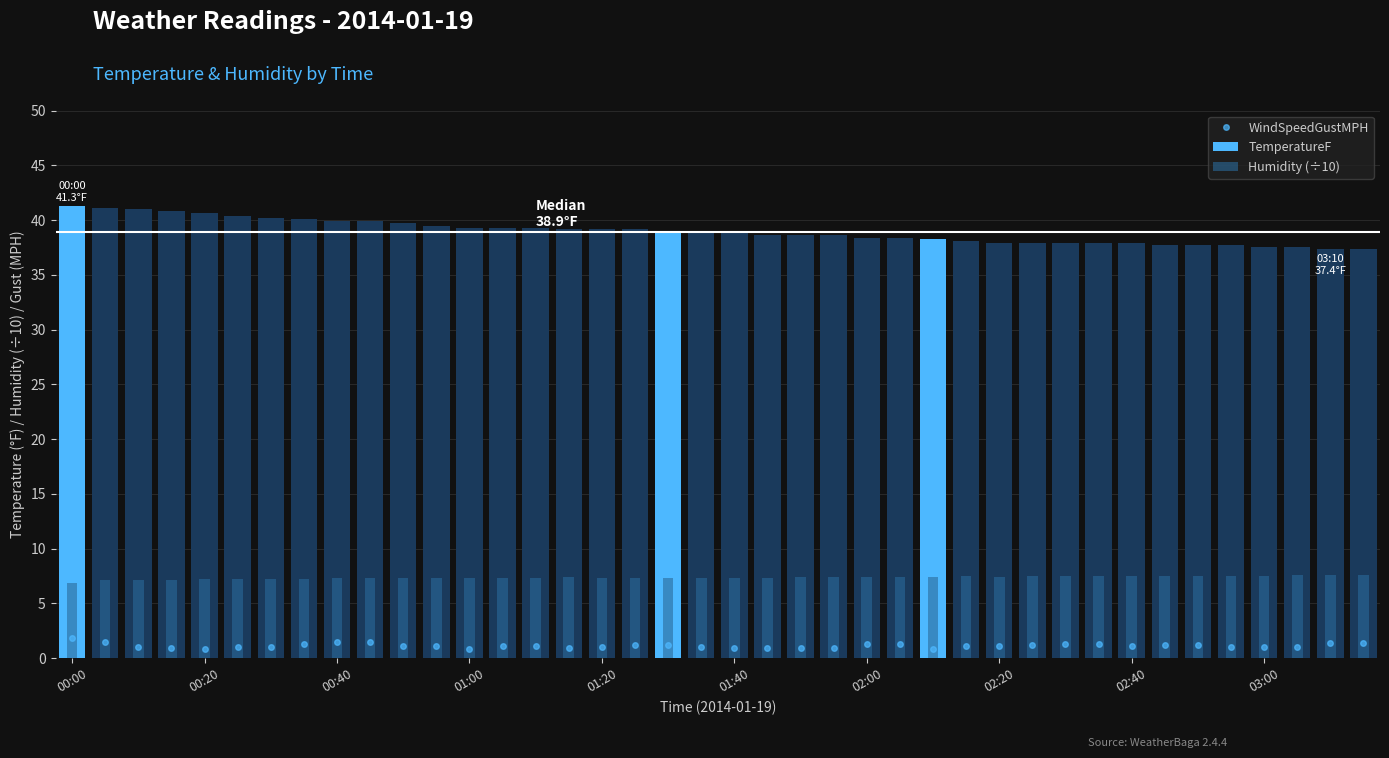

Reading left to right, transcribe all the data shown in this chart.

WindSpeedGustMPH: 1.8	1.5	1.0	0.9	0.8	1.0	1.0	1.3	1.5	1.5	1.1	1.1	0.8	1.1	1.1	0.9	1.0	1.2	1.2	1.0	0.9	0.9	0.9	0.9	1.3	1.3	0.8	1.1	1.1	1.2	1.3	1.3	1.1	1.2	1.2	1.0	1.0	1.0	1.4	1.4
TemperatureF: 41.3	41.1	41.0	40.8	40.6	40.4	40.2	40.1	39.9	39.9	39.7	39.5	39.3	39.3	39.3	39.2	39.2	39.2	39.0	39.0	38.8	38.6	38.6	38.6	38.4	38.4	38.3	38.1	37.9	37.9	37.9	37.9	37.9	37.7	37.7	37.7	37.5	37.5	37.4	37.4
Humidity (÷10): 6.9	7.1	7.1	7.1	7.2	7.2	7.2	7.2	7.3	7.3	7.3	7.3	7.3	7.3	7.3	7.4	7.3	7.3	7.3	7.3	7.3	7.3	7.4	7.4	7.4	7.4	7.4	7.5	7.4	7.5	7.5	7.5	7.5	7.5	7.5	7.5	7.5	7.6	7.6	7.6